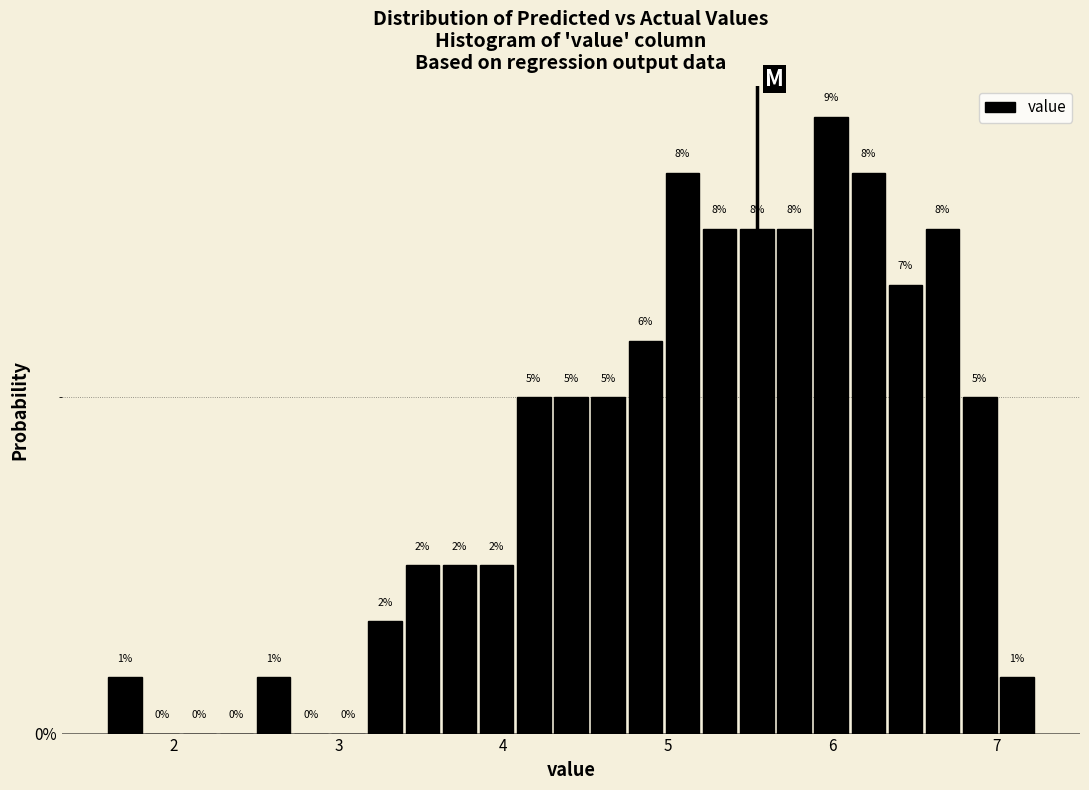

Around what value on the x-axis is the tallest bar? Give the approximate position of its centre, as read against the axis.

6.0